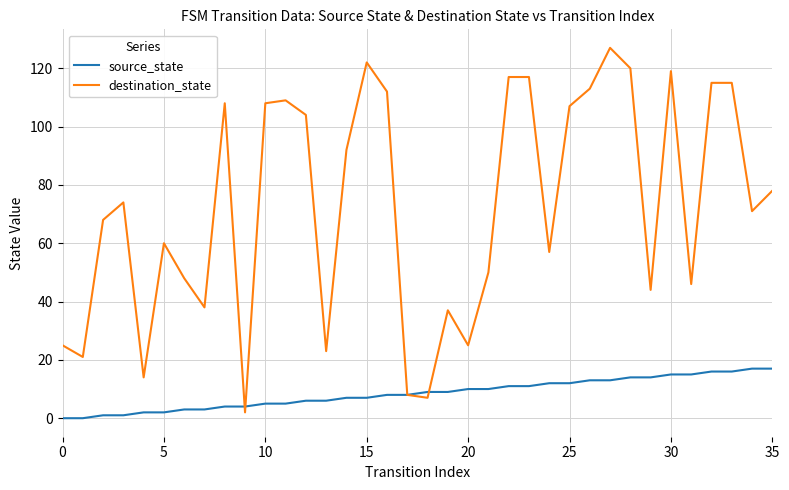

List the series in order of their peak value, lowest first.

source_state, destination_state